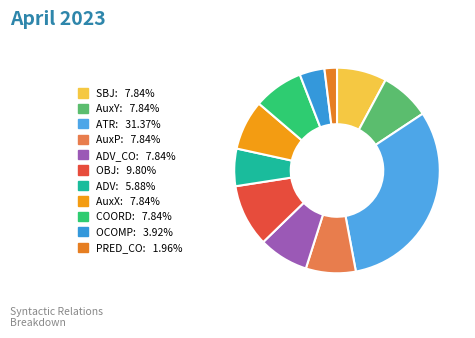

How many segments does this pie chart have?

11